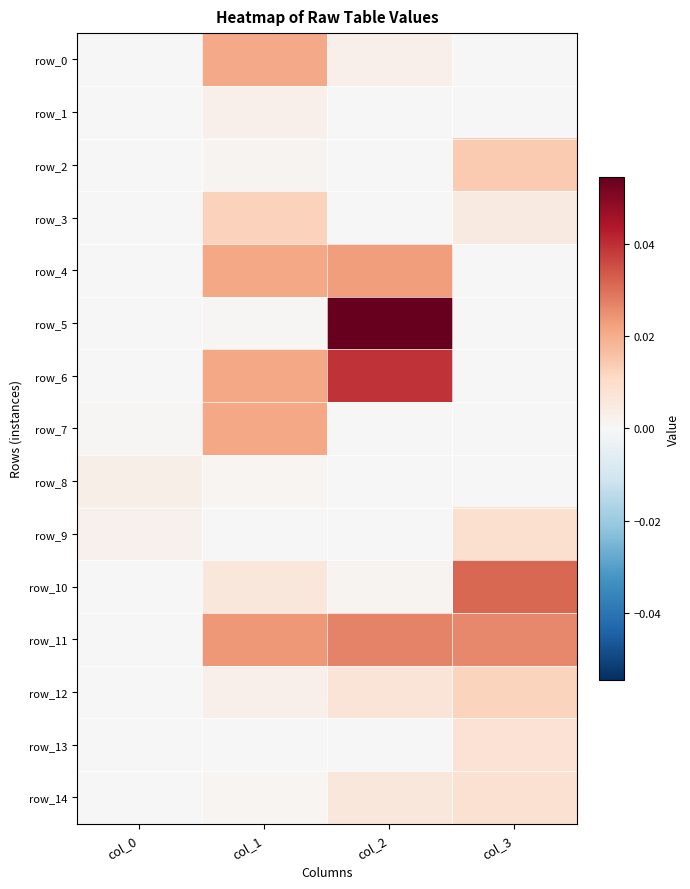

Rank the categories by row_1 value from lowest to highest.

col_0, col_2, col_3, col_1